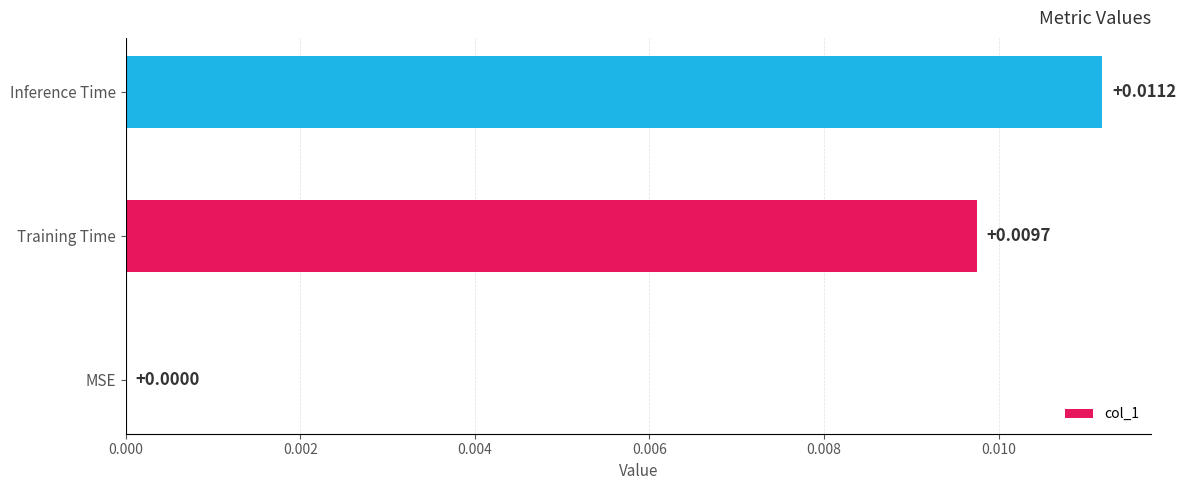

Are the bars horizontal?

Yes